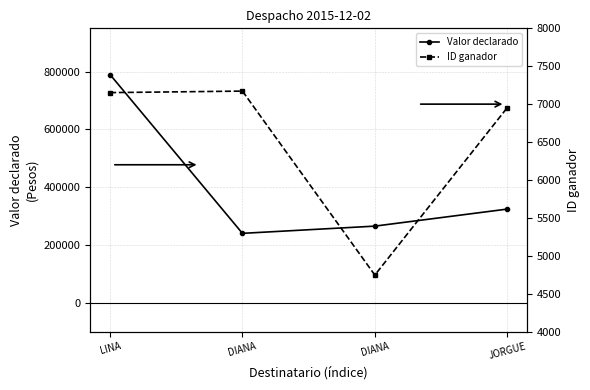

Rank the categories by ID ganador value from lowest to highest.

DIANA, JORGUE, LINA, DIANA